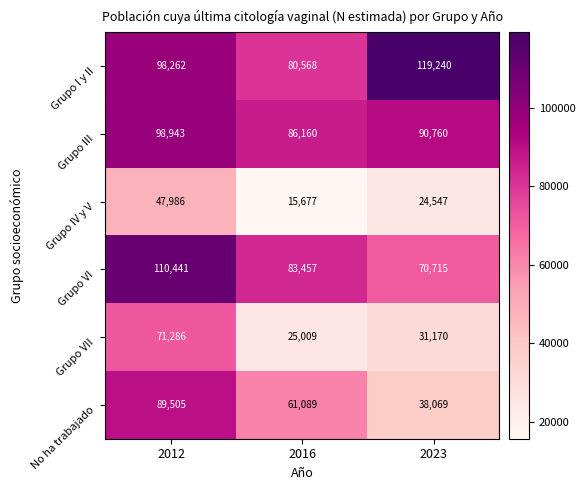

Reading left to right, what are all the values shown in this chart?

Grupo I y II: 2012=98262	2016=80568	2023=119240
Grupo III: 2012=98943	2016=86160	2023=90760
Grupo IV y V: 2012=47986	2016=15677	2023=24547
Grupo VI: 2012=110441	2016=83457	2023=70715
Grupo VII: 2012=71286	2016=25009	2023=31170
No ha trabajado: 2012=89505	2016=61089	2023=38069